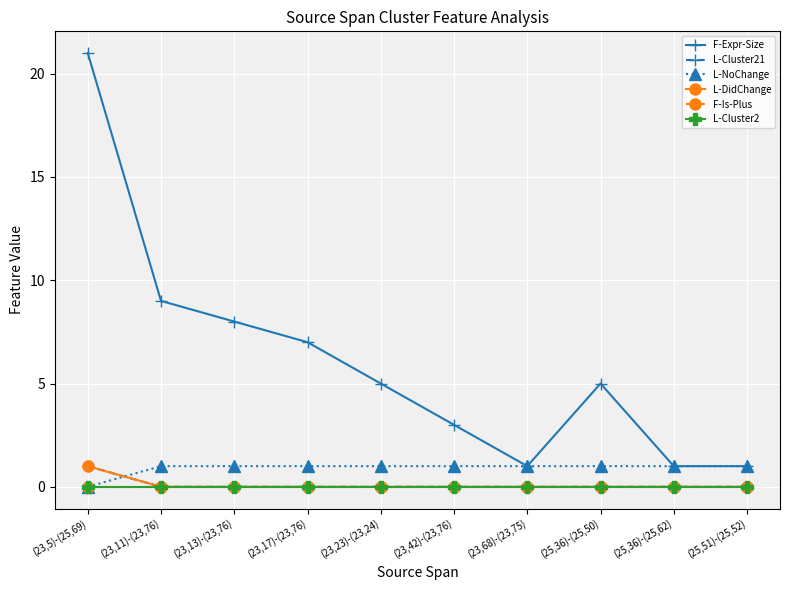

Is this an area chart (filled region under the line)?

No